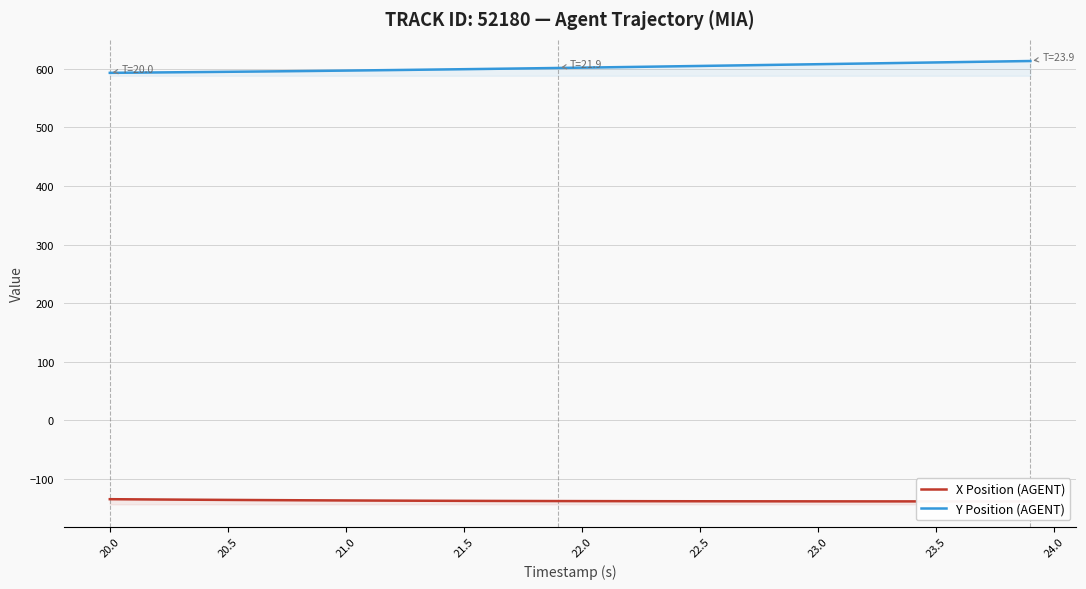

Does the chart have visible grid lines?

Yes